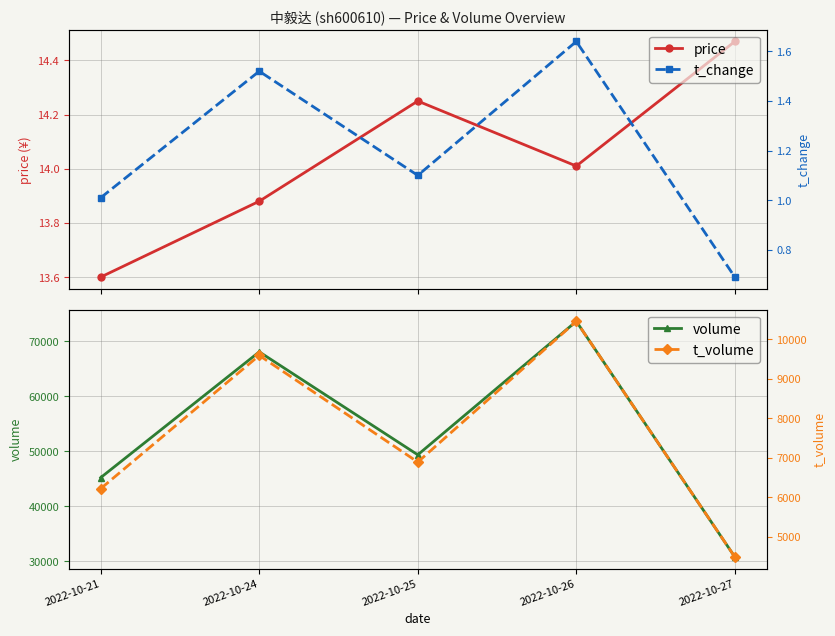

Reading left to right, transcribe all the data shown in this chart.

price: 2022-10-21=13.6	2022-10-24=13.9	2022-10-25=14.2	2022-10-26=14.0	2022-10-27=14.5
volume: 2022-10-21=45211.0	2022-10-24=68038.0	2022-10-25=49348.0	2022-10-26=73579.0	2022-10-27=30807.0
t_change: 2022-10-21=1.0	2022-10-24=1.5	2022-10-25=1.1	2022-10-26=1.6	2022-10-27=0.7
t_volume: 2022-10-21=6218.0	2022-10-24=9591.0	2022-10-25=6890.0	2022-10-26=10454.0	2022-10-27=4488.0